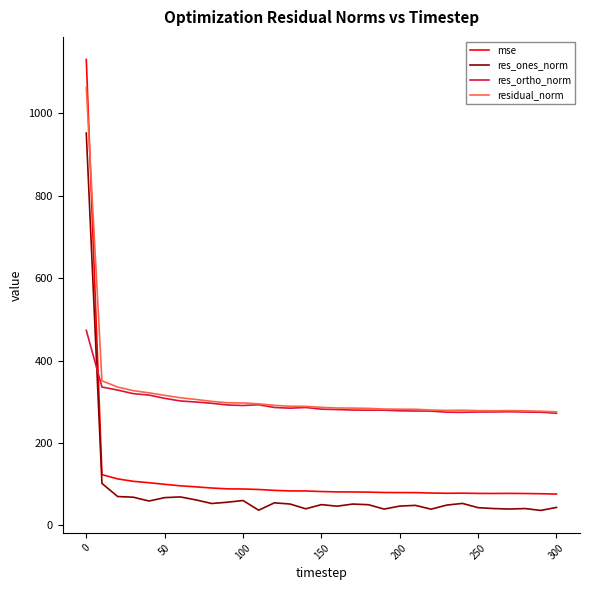

True or false: res_ones_norm and res_ortho_norm intersect in this chart.

True